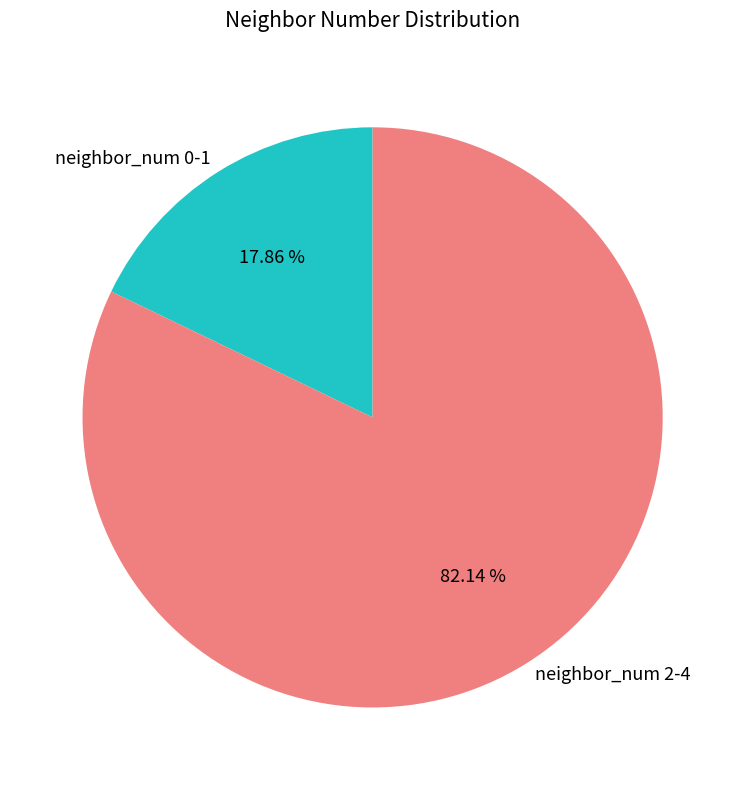

Count the number of slices in the pie.

2